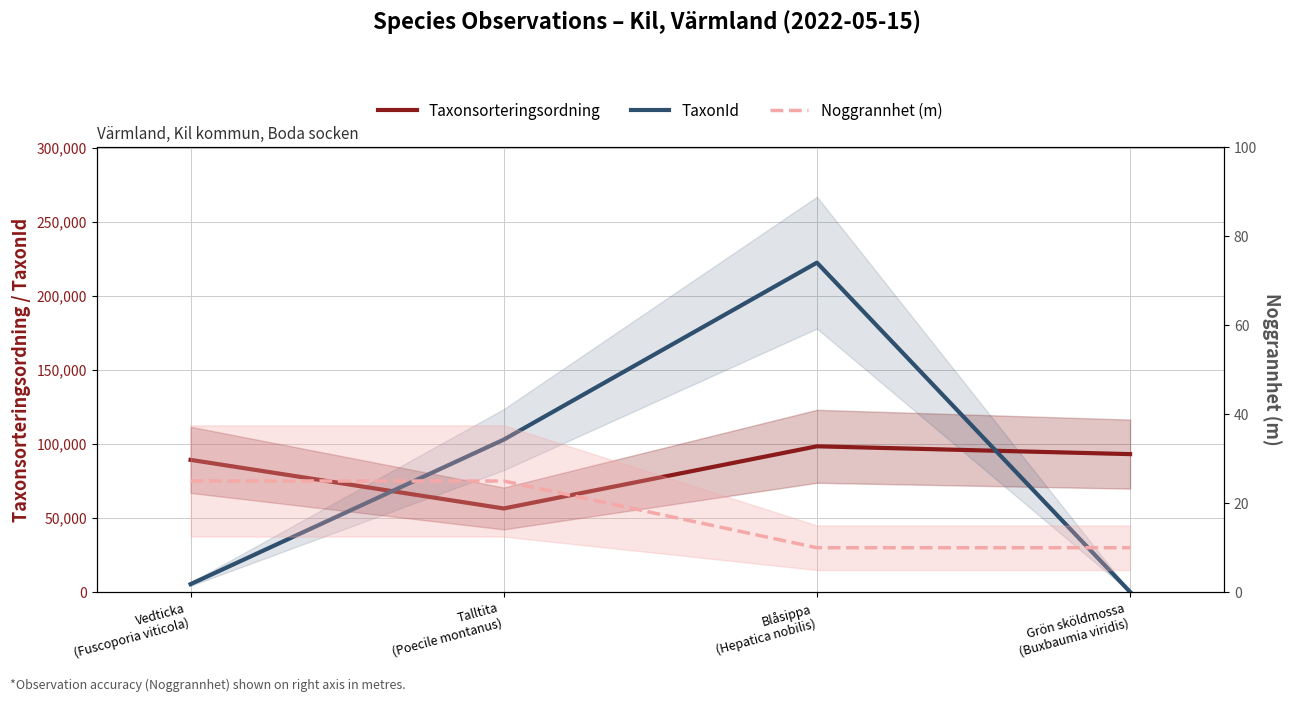

List the labels in order of TaxonId value, largest first.

Blåsippa
(Hepatica nobilis), Talltita
(Poecile montanus), Vedticka
(Fuscoporia viticola), Grön sköldmossa
(Buxbaumia viridis)